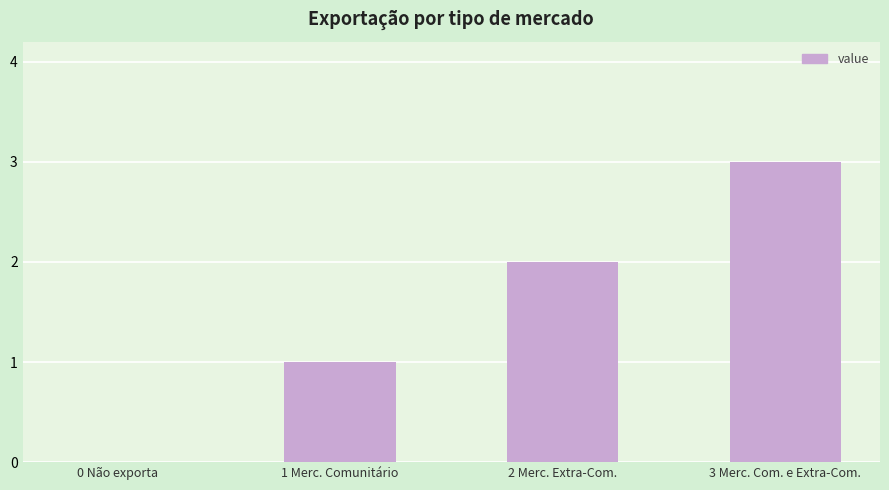

Read the value at 1 Merc. Comunitário.

1